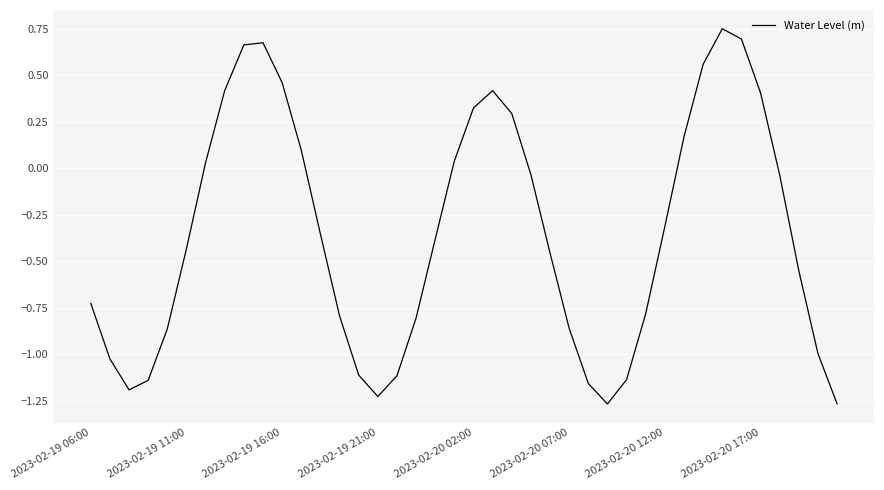

What is the difference between the maximum and minimum values?

2.0